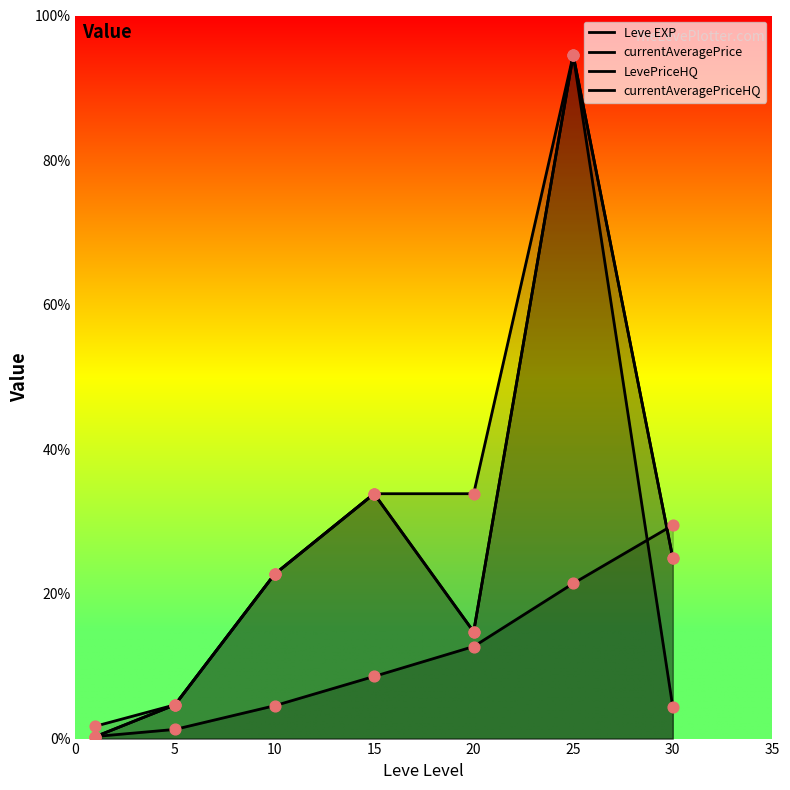

Which series contains the highest Y value?

currentAveragePrice